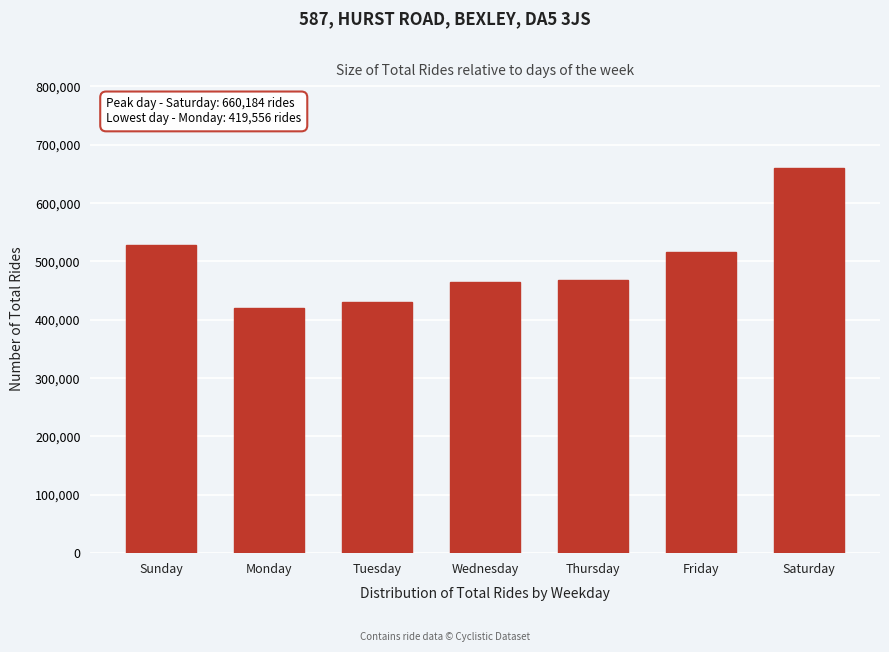

What is the smallest value displayed?

419556